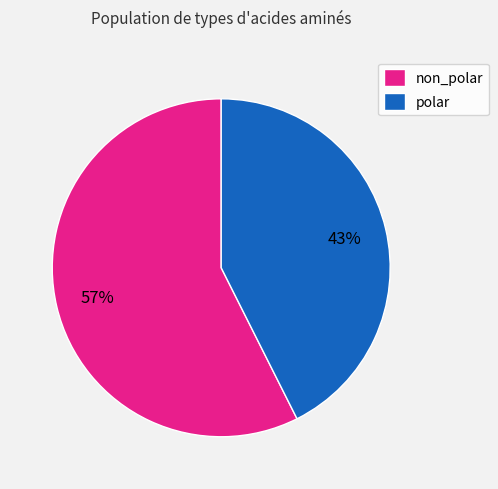

How many slices are in this pie chart?

2